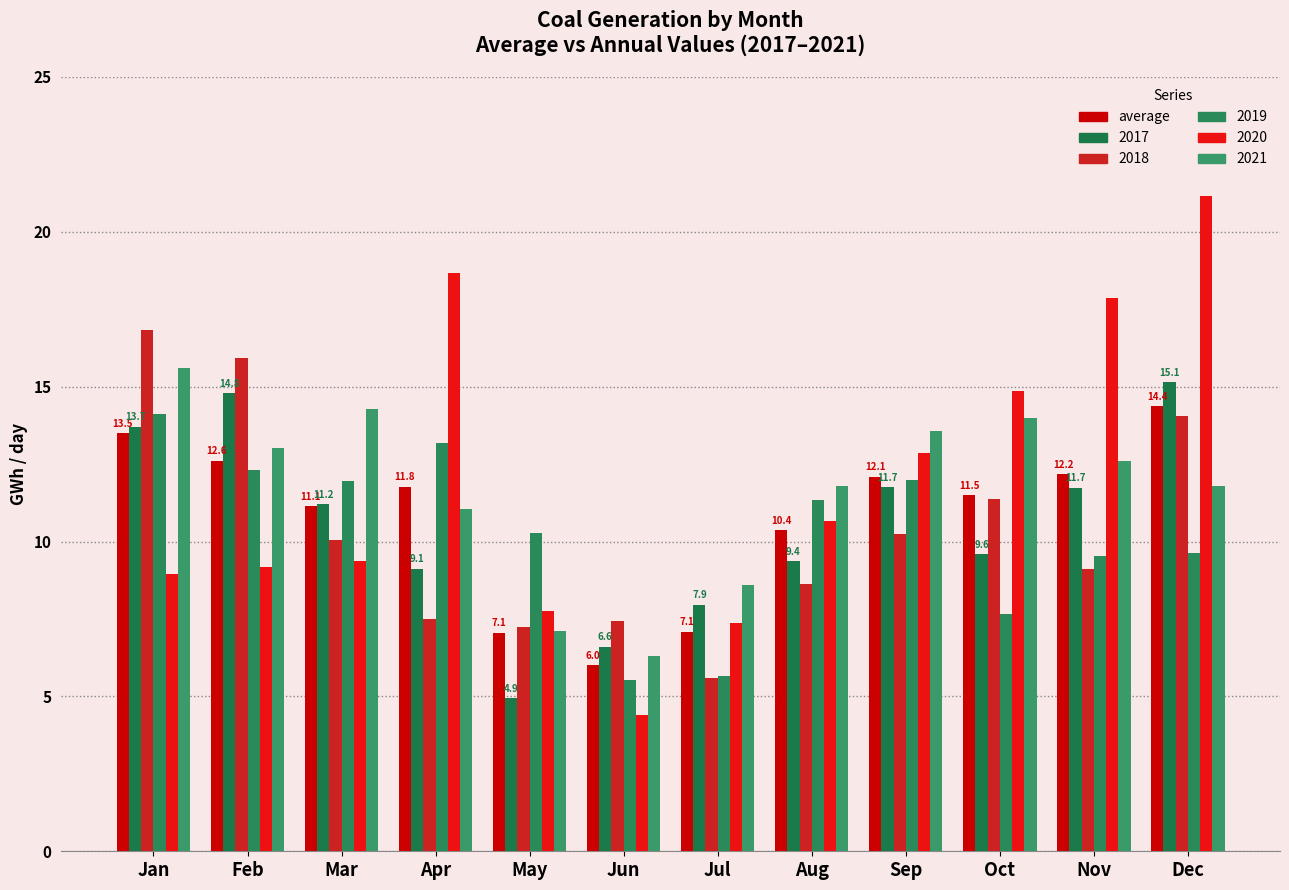

How many data points in 2018 are above 10?

6